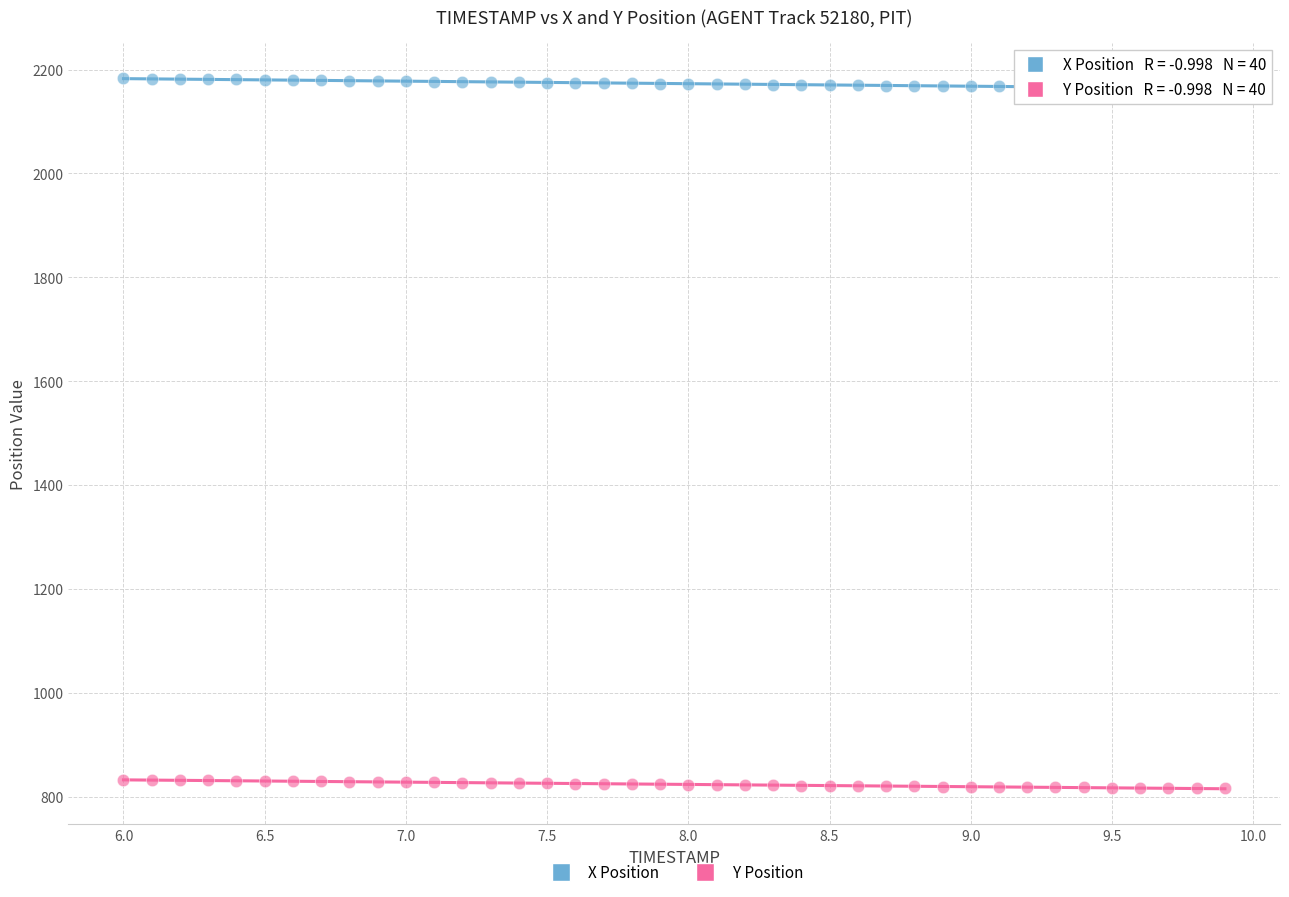

Across all data points, what is the range of X values (max minus min)?

3.9